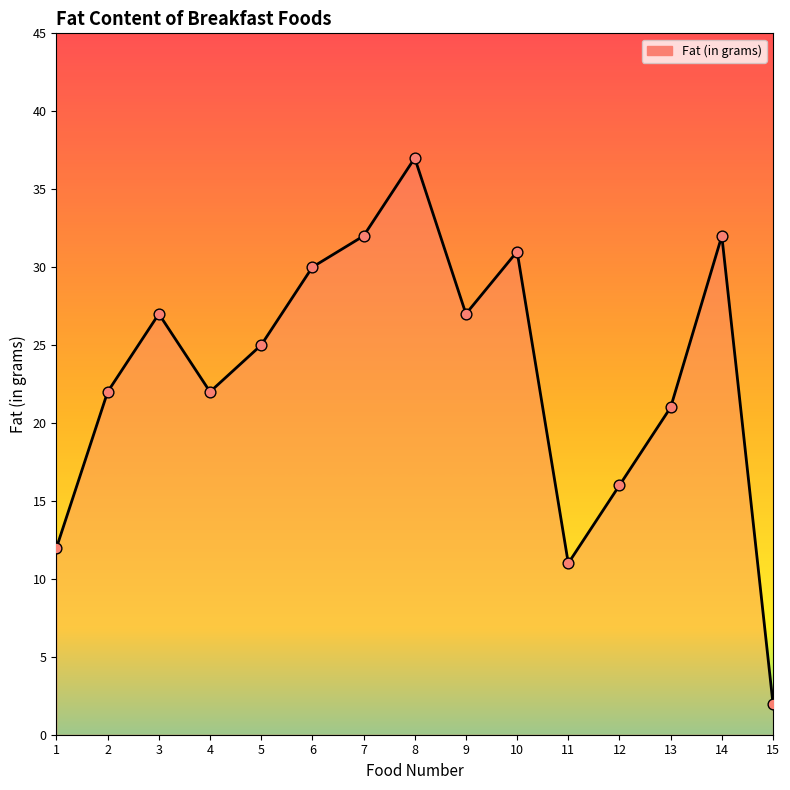

Between 14 and 9, which is larger?

14